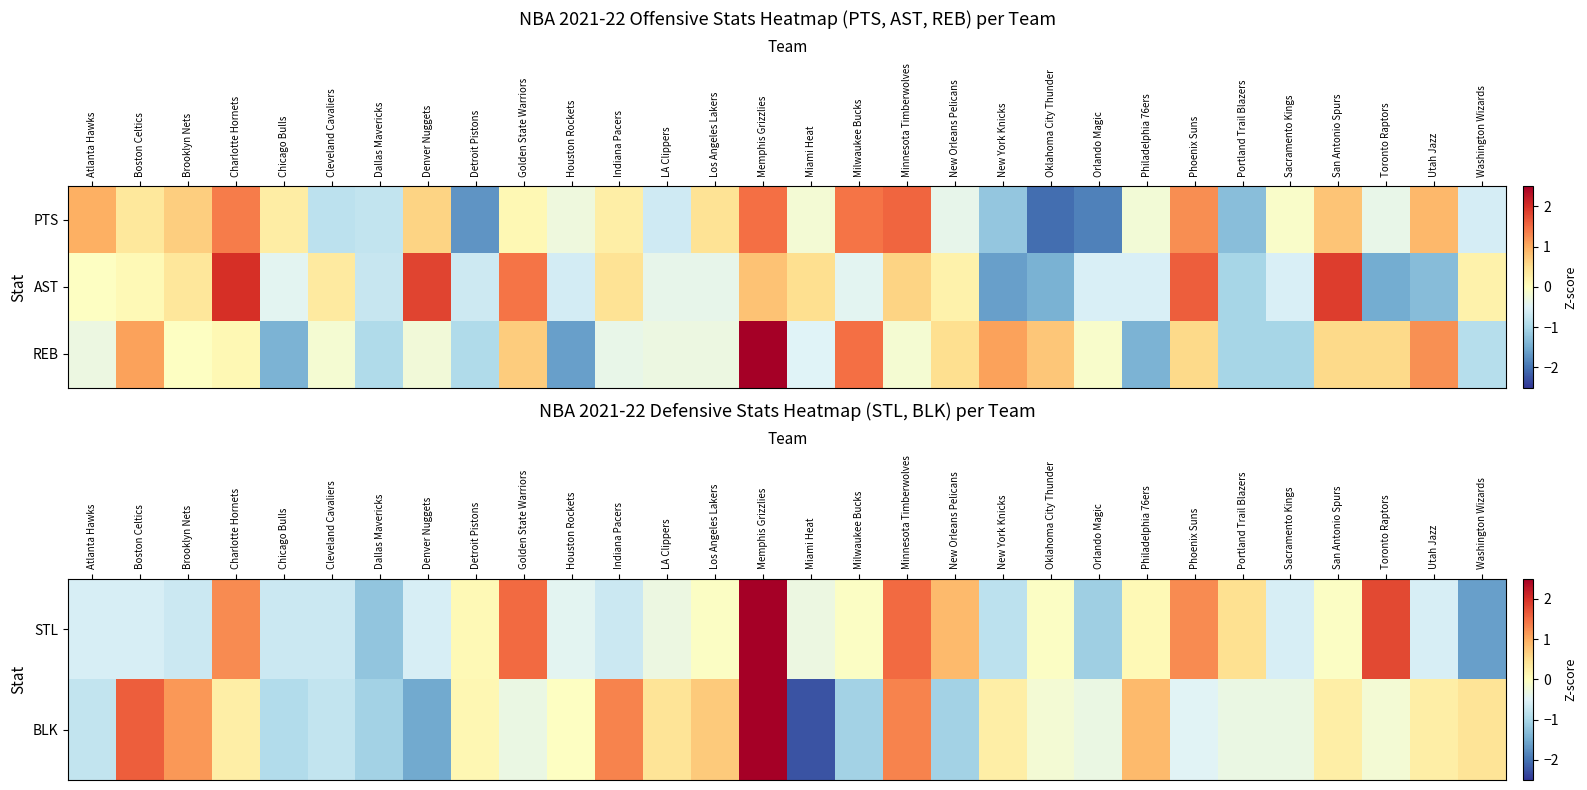

What is the approximate value of REB at Detroit Pistons?

-1.0